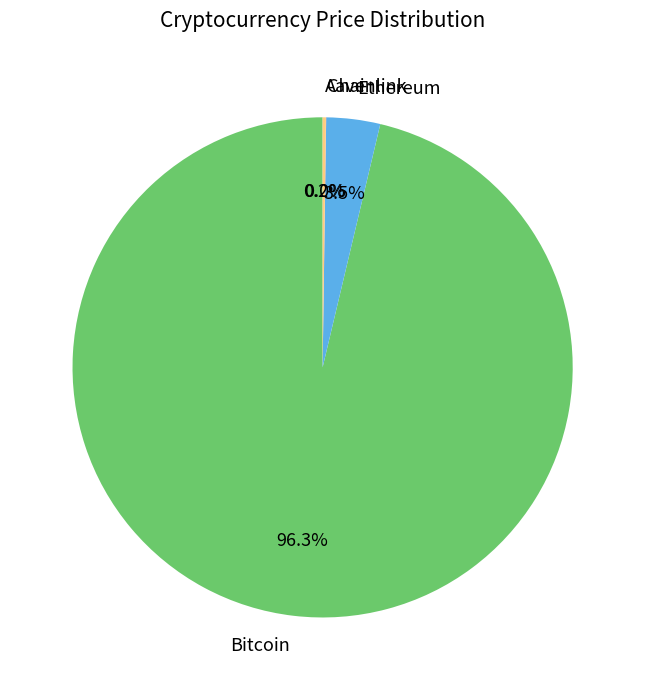

Which has a higher value, Bitcoin or Ethereum?

Bitcoin